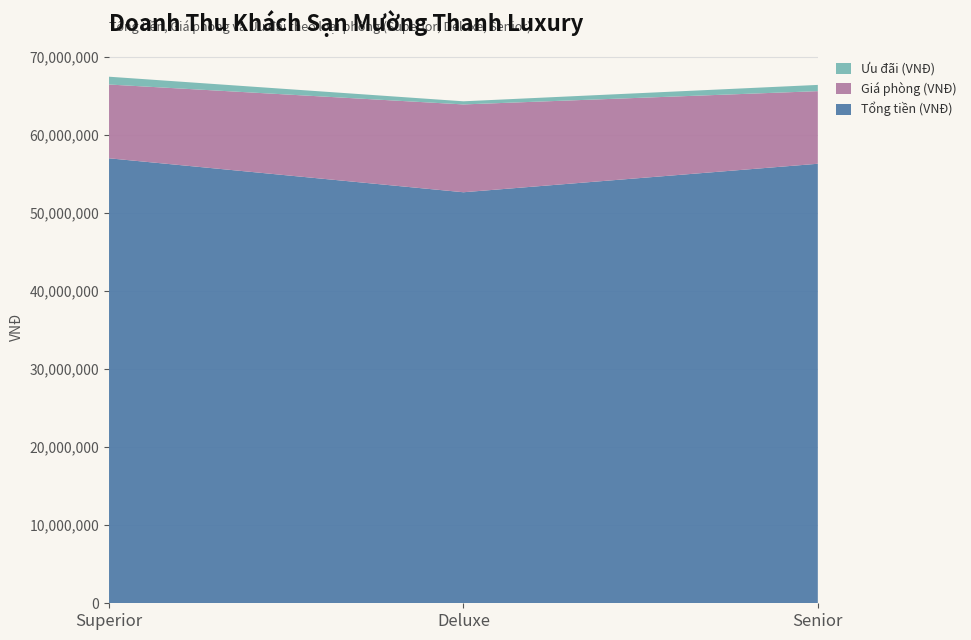

True or false: Tổng tiền (VNĐ) has a value of 70454270 at Deluxe.

False